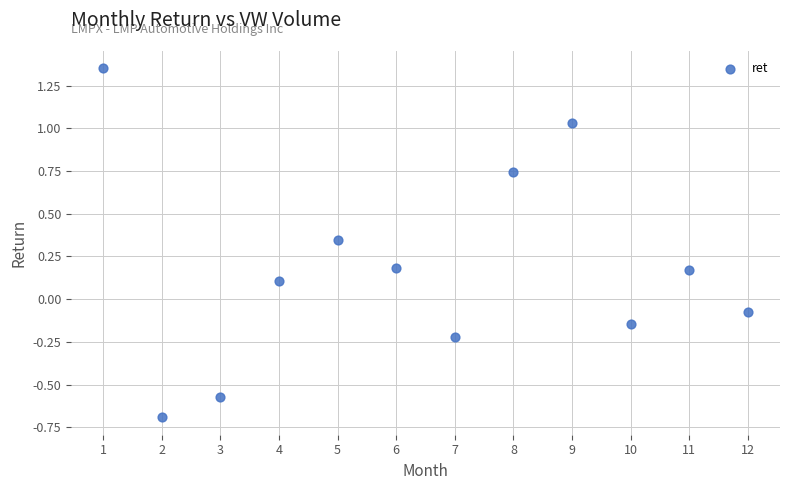

What is the average X value?

6.5